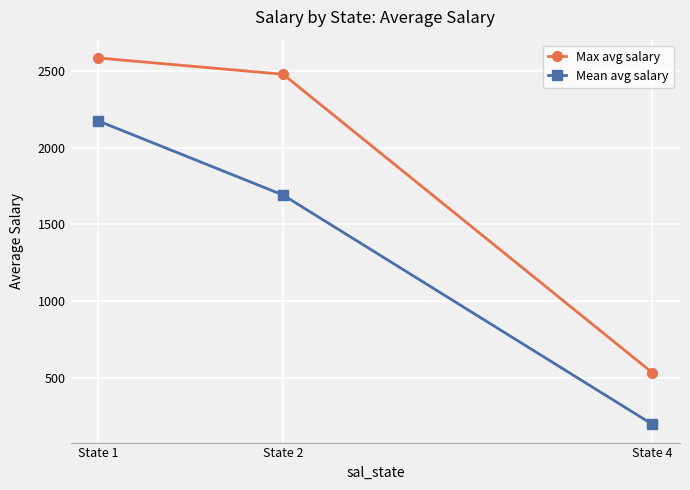

True or false: Mean avg salary has a value of 197.1 at State 4.

True